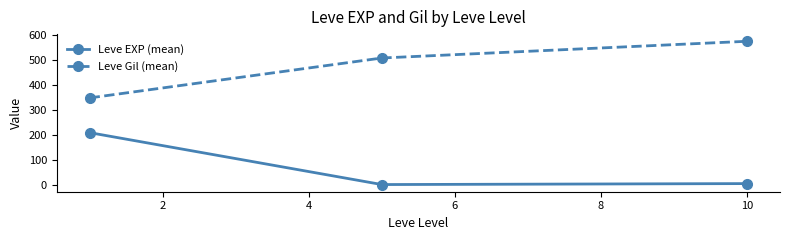

At how many categories does at least one series exceed 362?

2